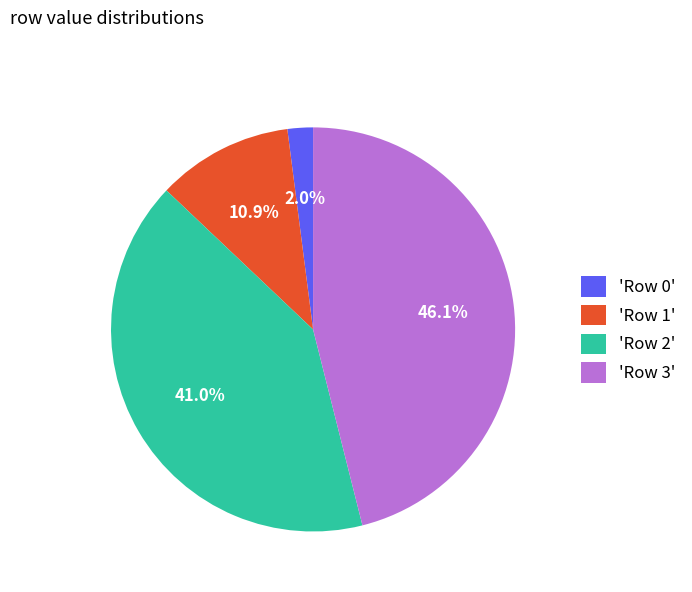

What percentage do 'Row 0' and 'Row 2' together represent?

43.0%